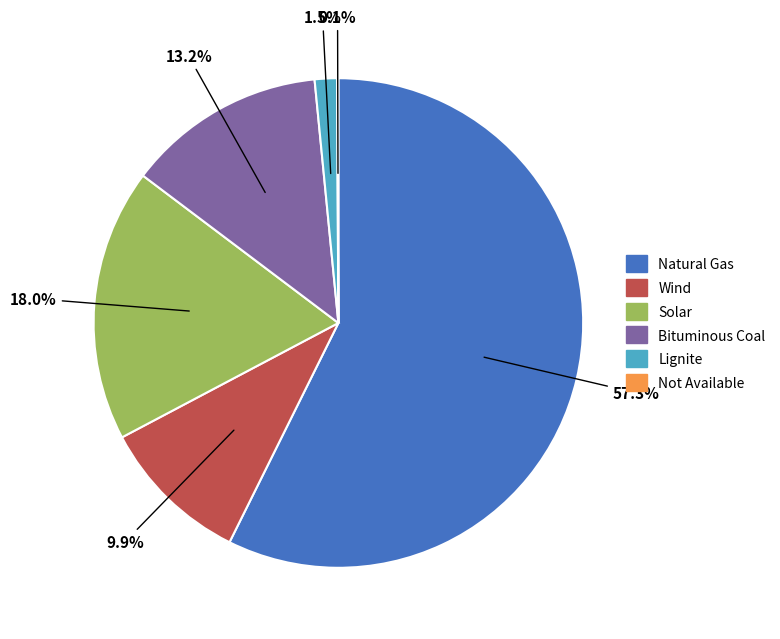

Is Bituminous Coal the majority of the pie?

No